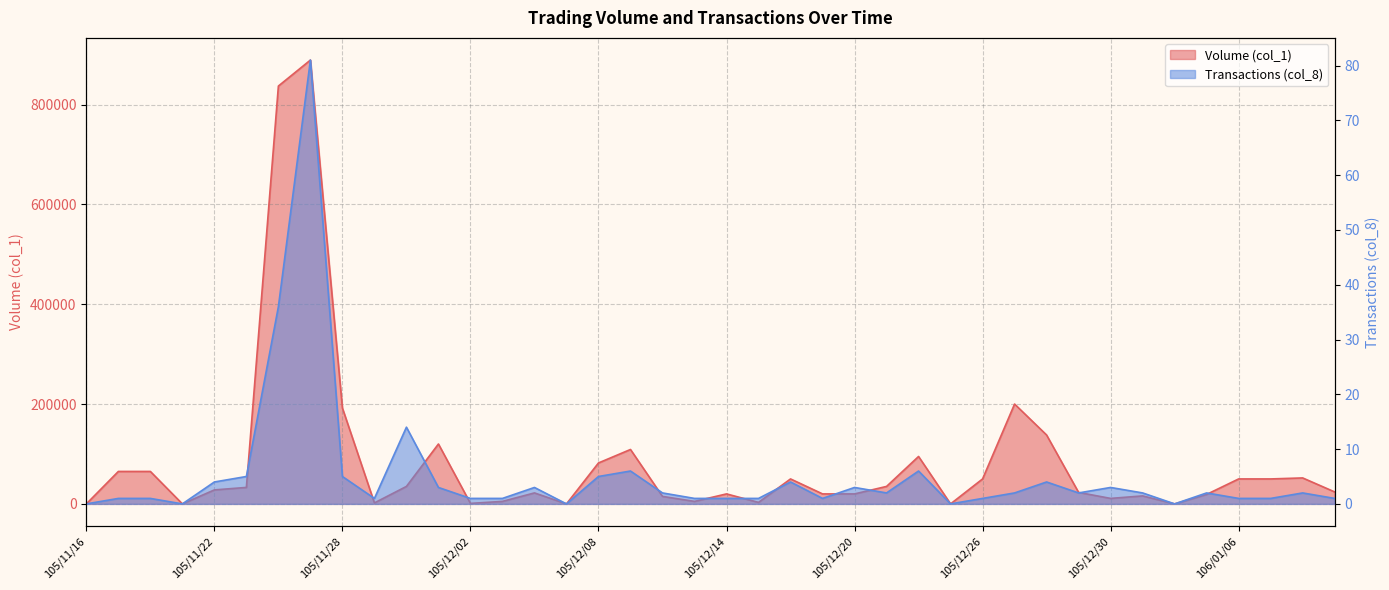

What is the sum of the Volume (col_1) values at 105/12/15 and 105/12/06?

25000